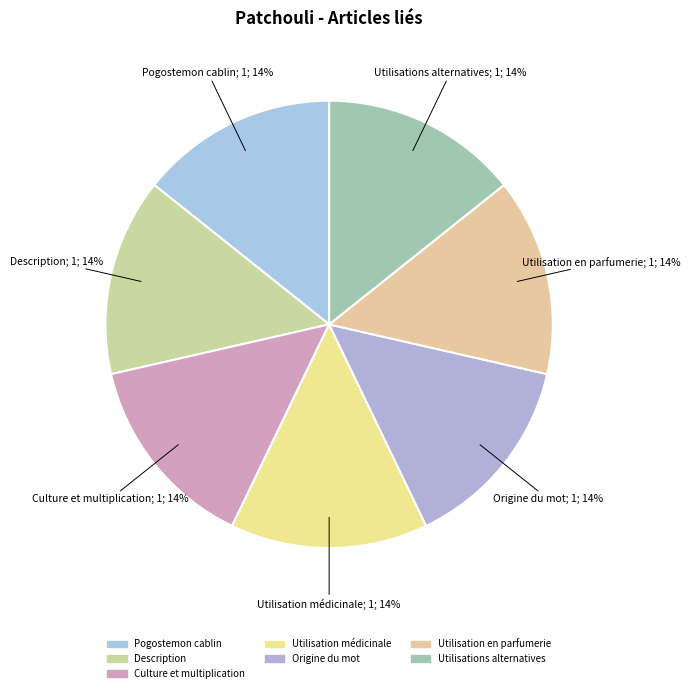

Is there any slice that represents more than half of the pie?

No